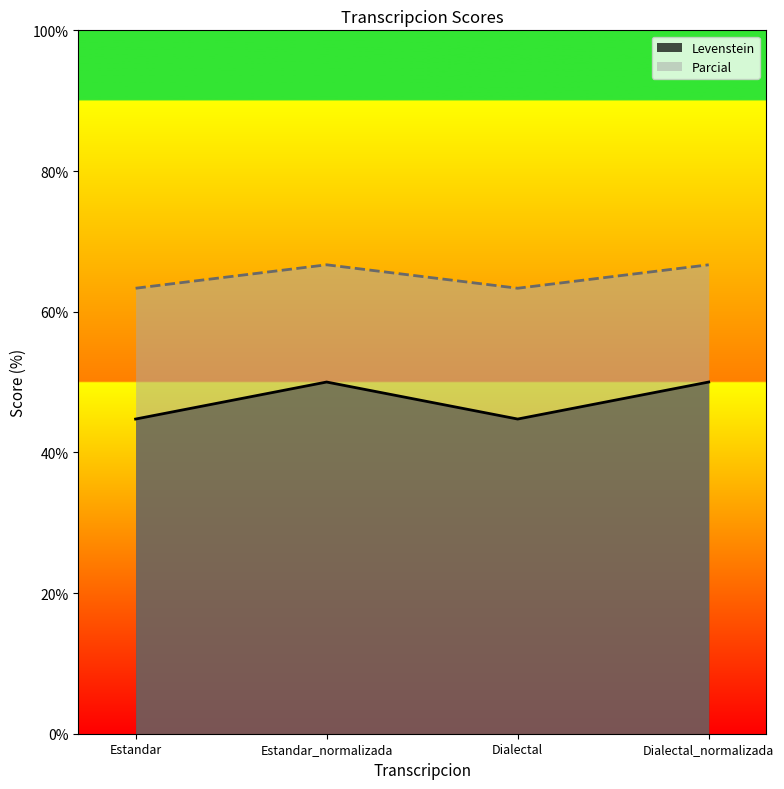

What position from the left is Estandar_normalizada?

2